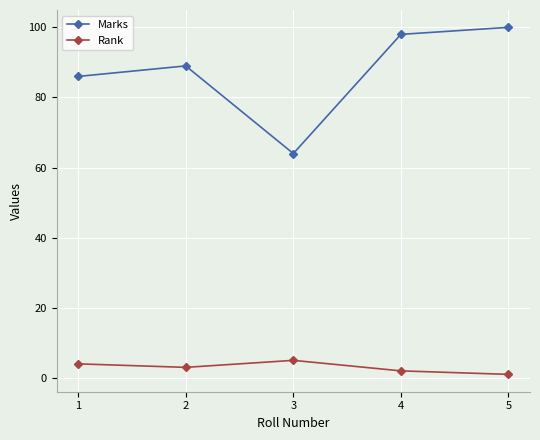

True or false: Rank and Marks cross at least once.

False